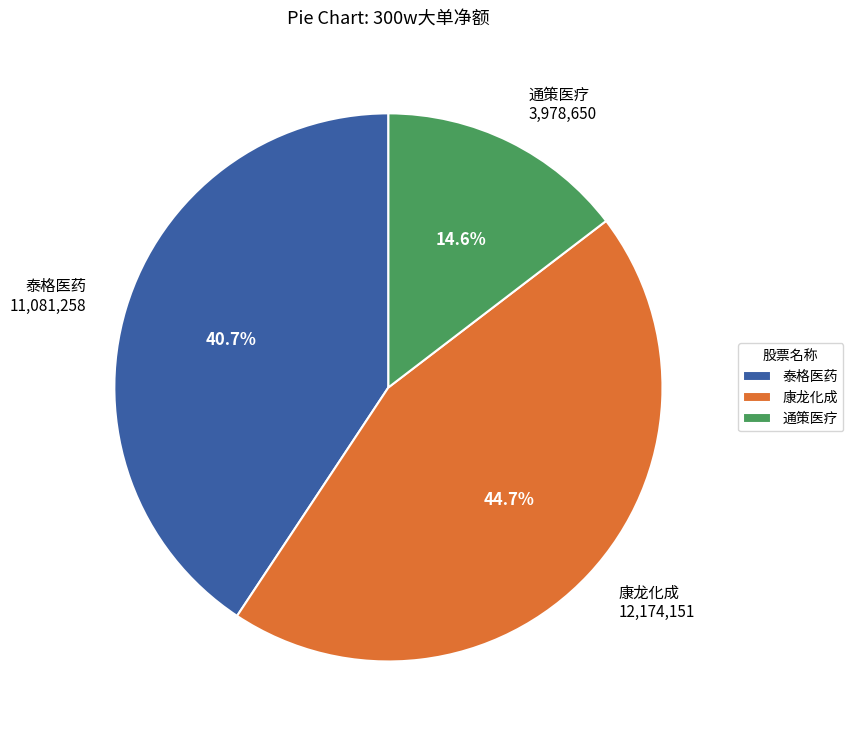

Which slice is the largest?

康龙化成